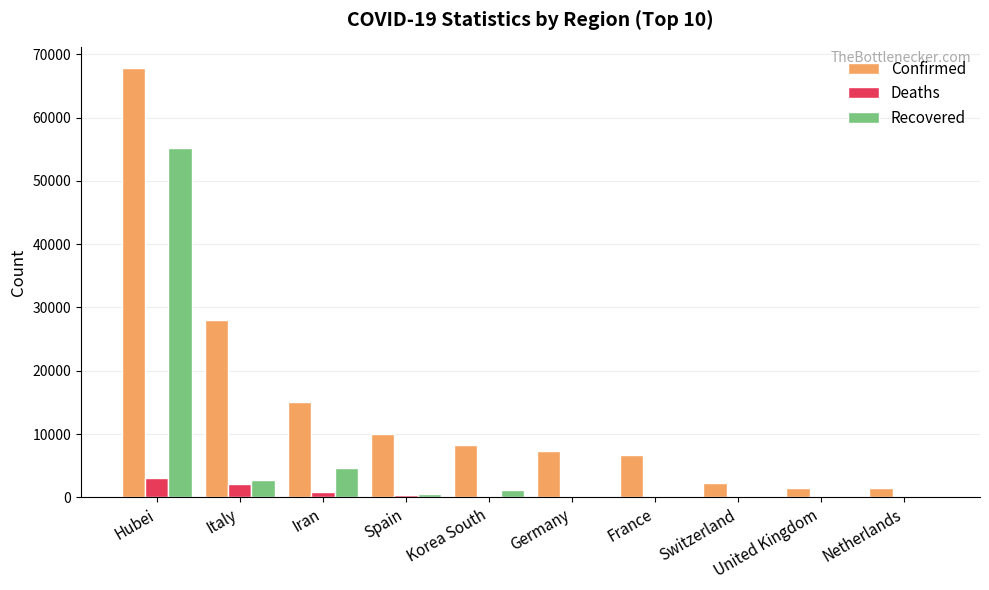

At which category is the sum across all series the highest?

Hubei